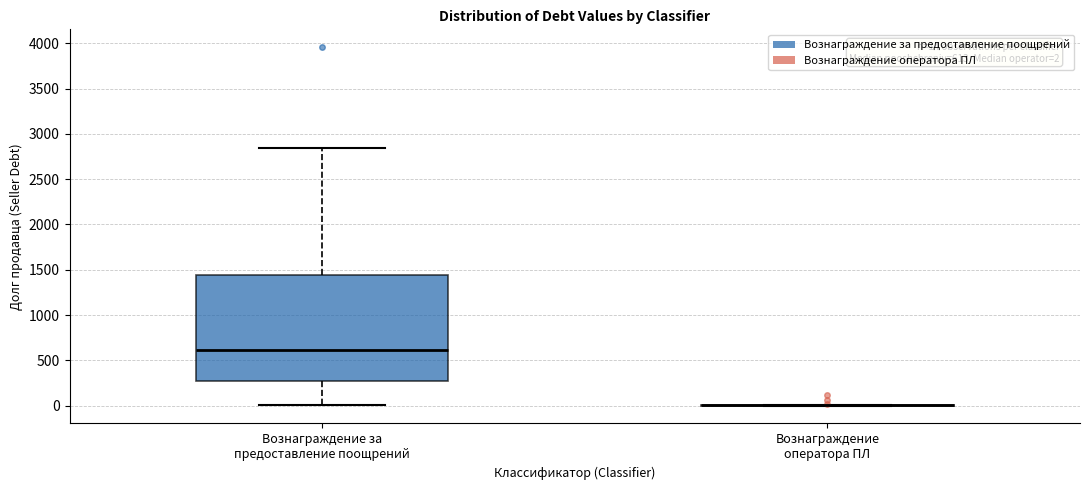

Comparing the boxes themselves (not the whiskers), which one is the tallest?

Вознаграждение за предоставление поощрений